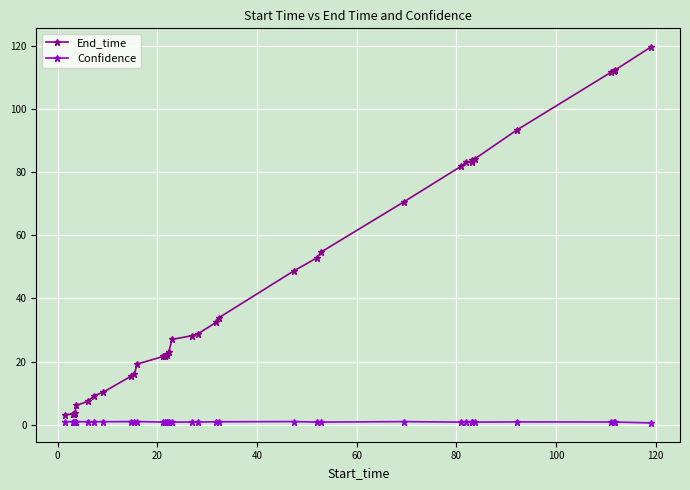

Which series has the largest range (max minus min)?

End_time